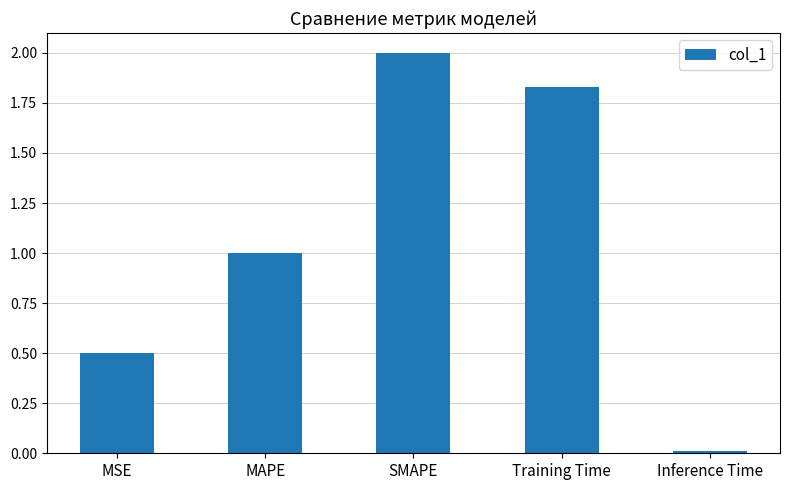

What is the sum of all values?

5.3